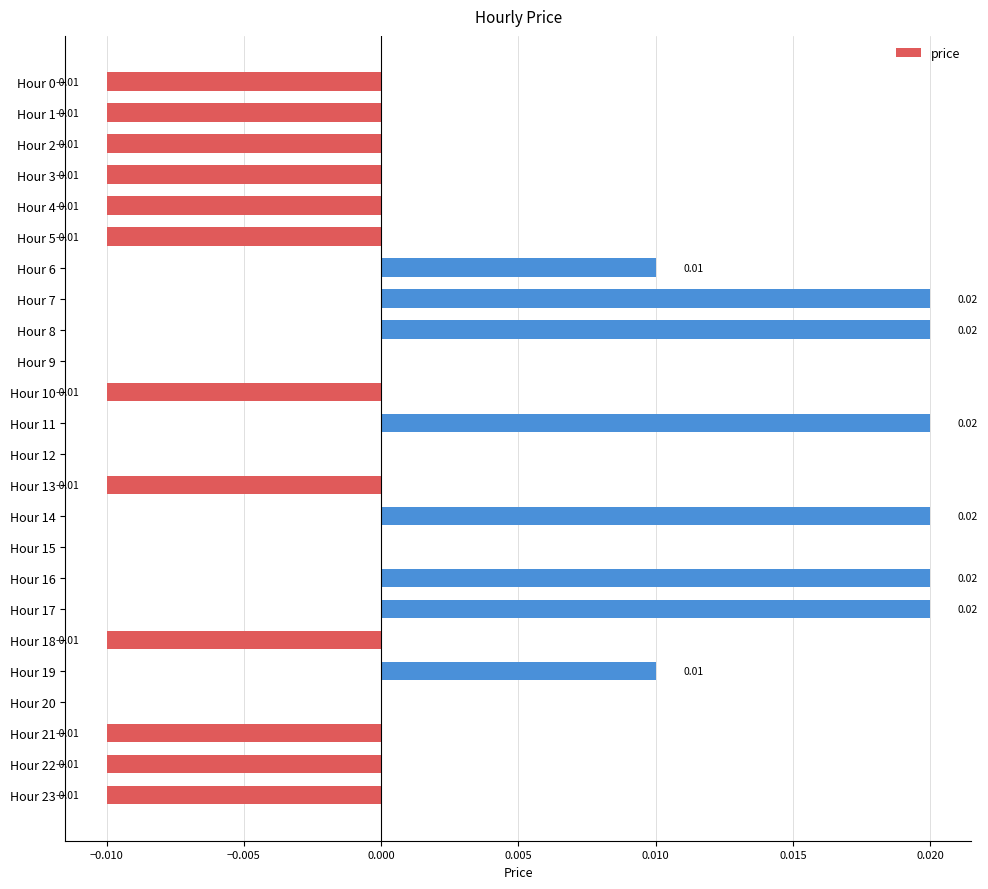

Which has a higher value, Hour 18 or Hour 19?

Hour 19